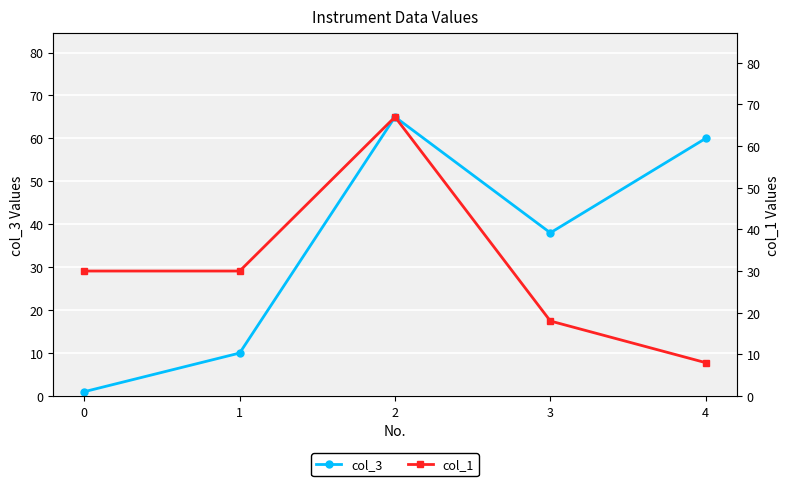

What is the value of the col_3 point at the 2nd from the left?

10